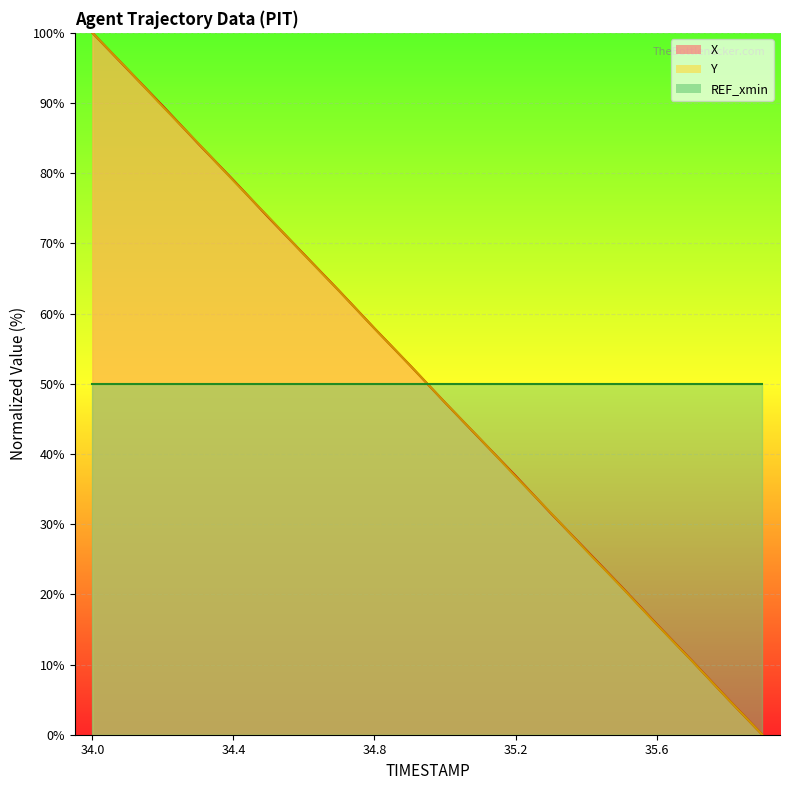

What is the label of the 7th point from the left?

34.6